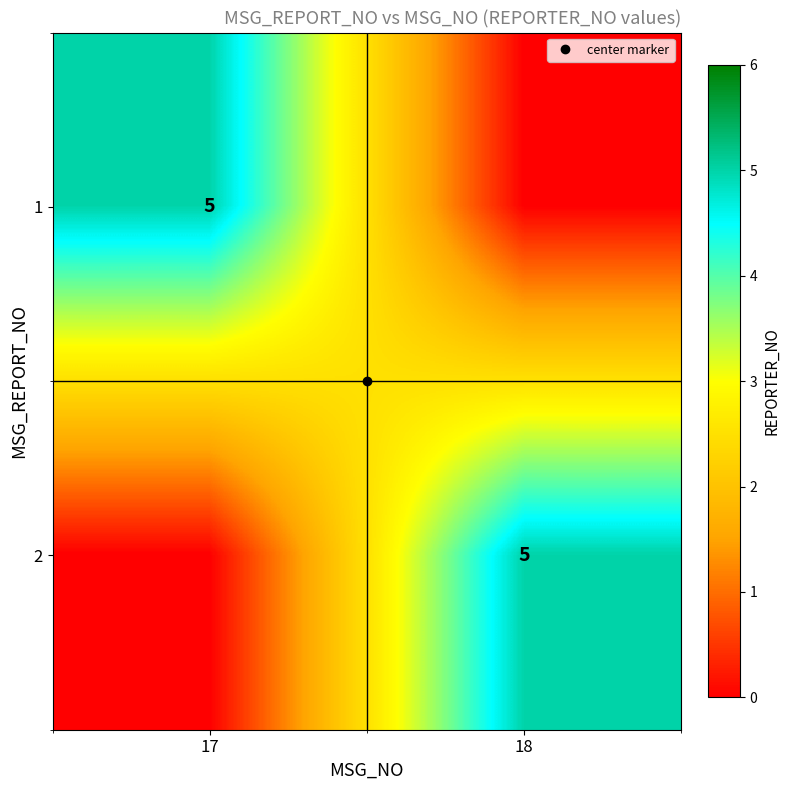

True or false: 2 has a value of -2 at 17.

False